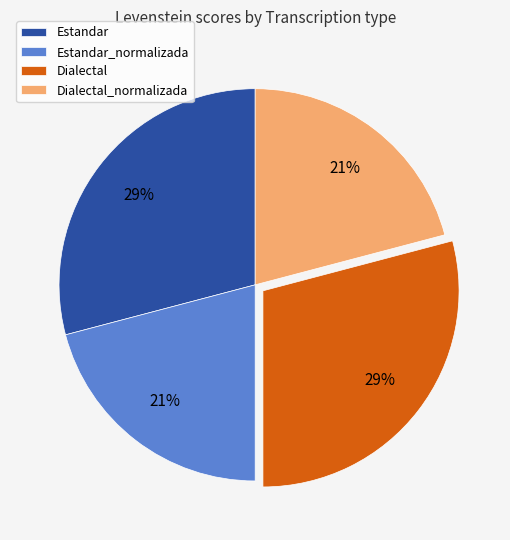

Is it true that Dialectal is 29% of the pie?

True